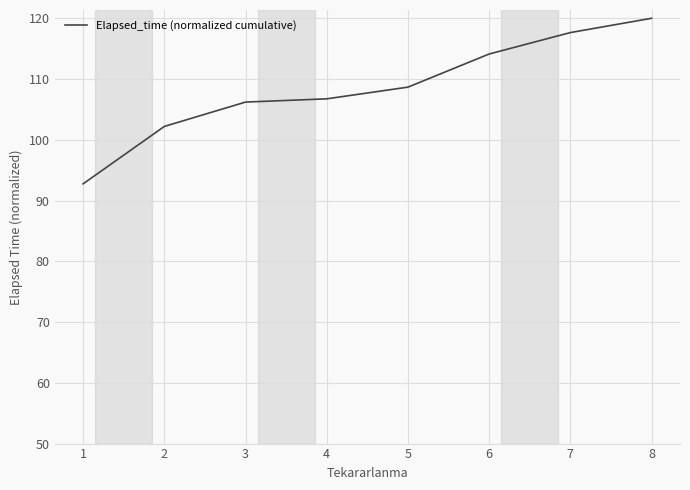

Which has a higher value, 4 or 5?

5